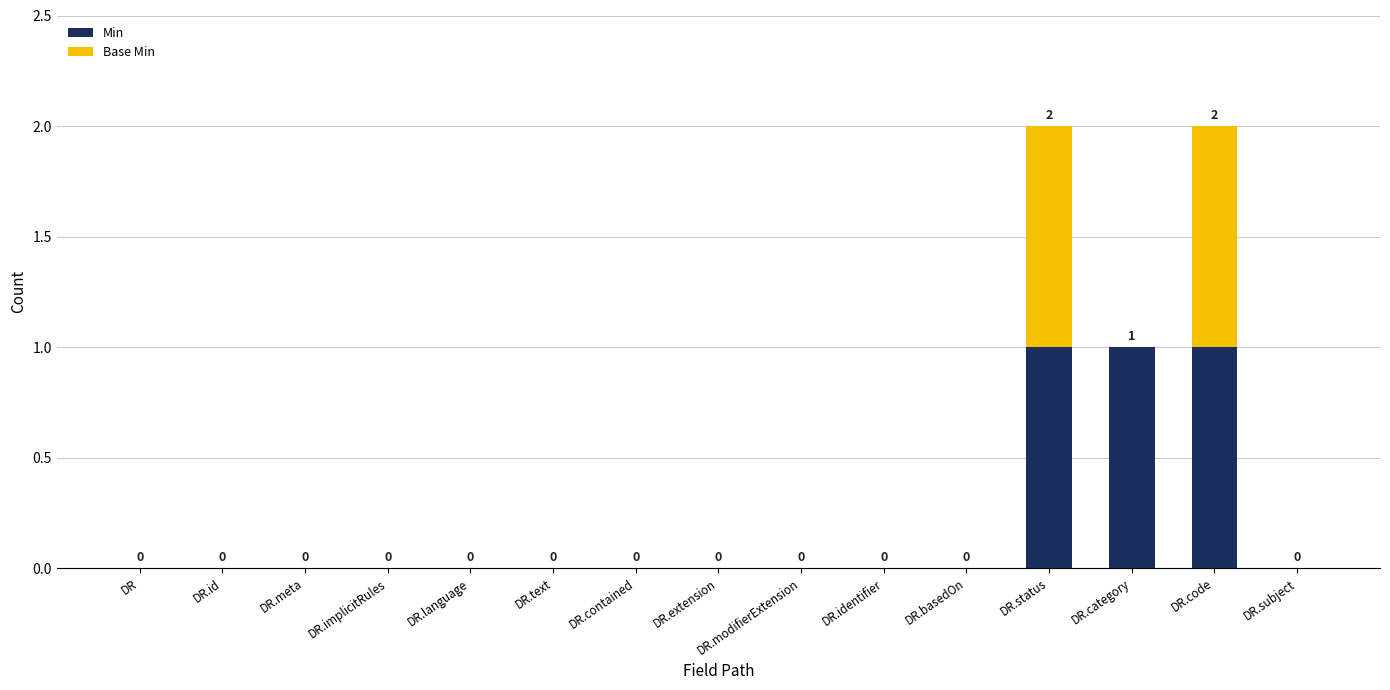

True or false: Min has a value of 1 at DR.status.

True